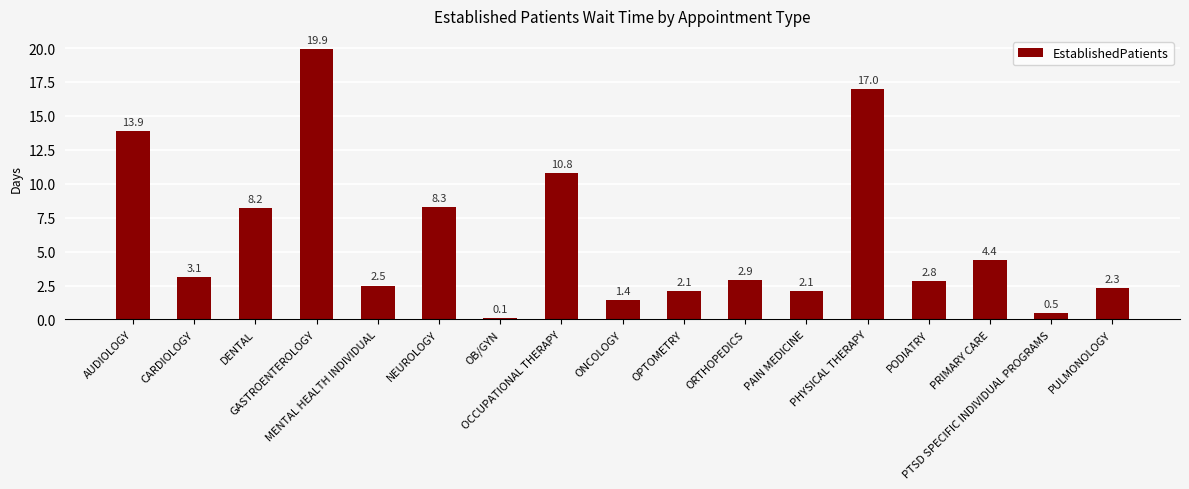

Reading left to right, list all the values displayed in this chart.

13.9	3.1	8.2	19.9	2.5	8.3	0.1	10.8	1.4	2.1	2.9	2.1	17.0	2.8	4.4	0.5	2.3